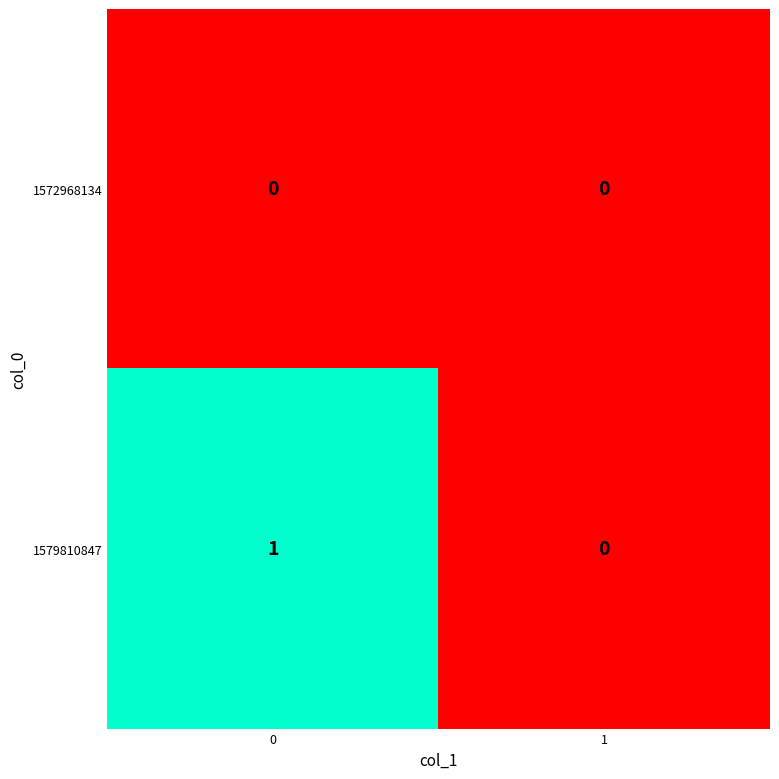

True or false: 1579810847 has a value of 0 at 1.

True